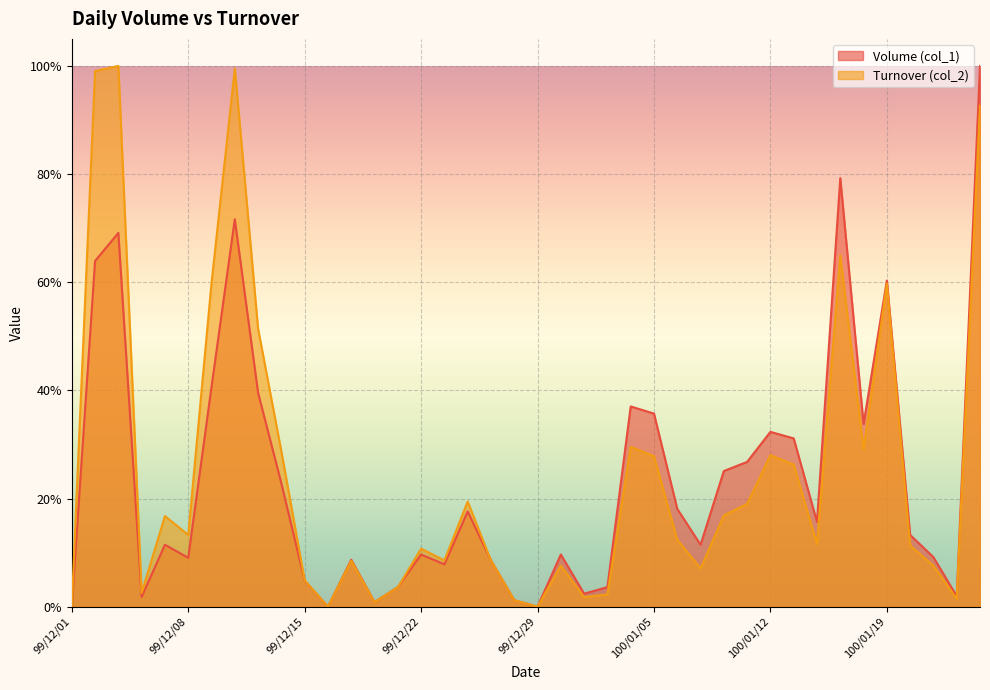

At which category is the sum across all series the highest?

100/01/25